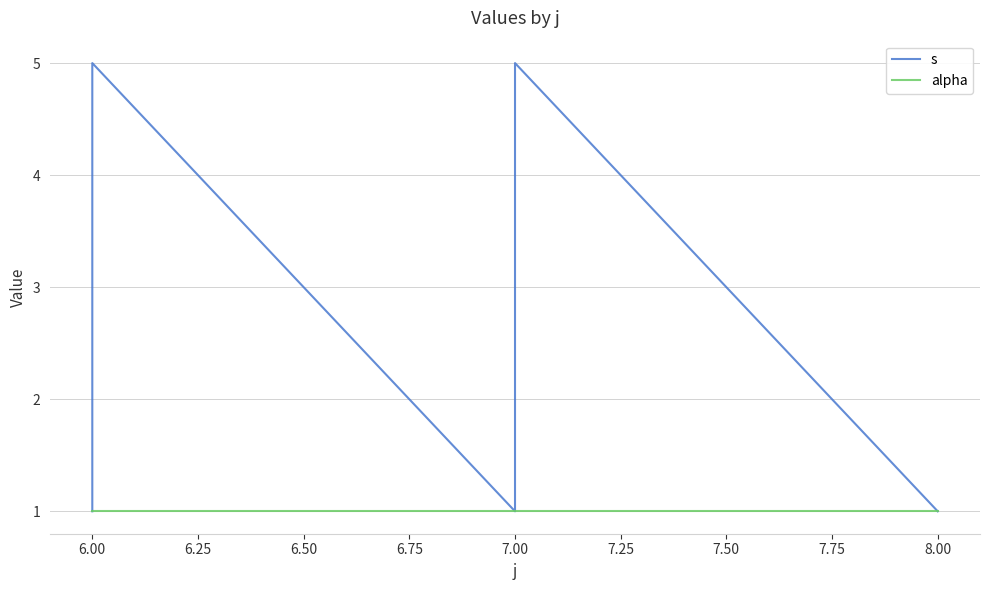

How many interior local peaks does the s series have?

2